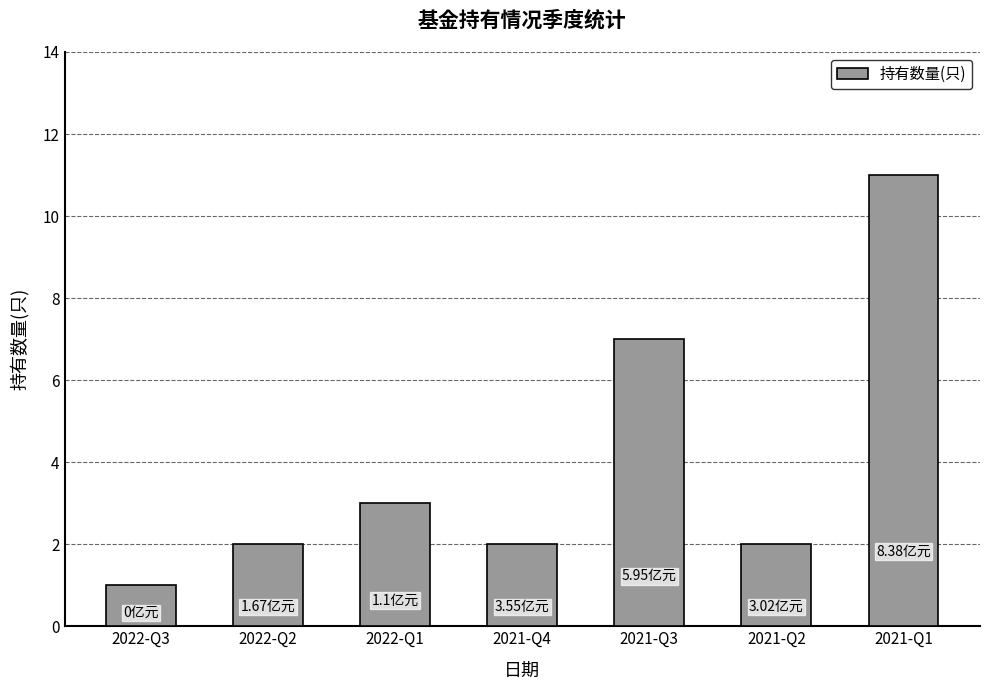

The chart shows a value of 3 at 2022-Q2. True or false?

False